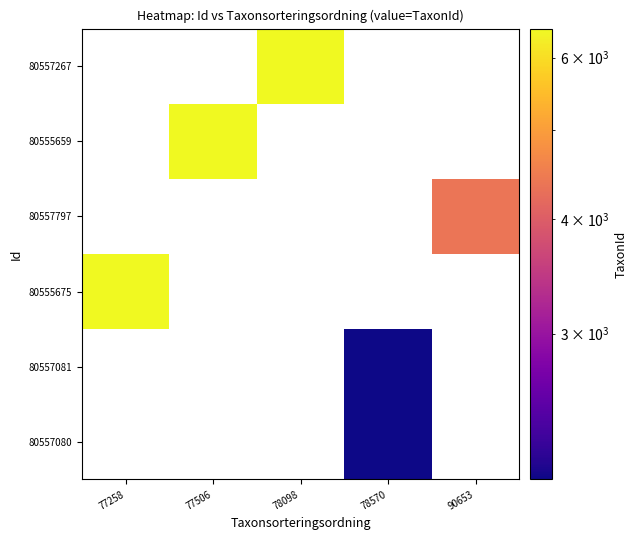

What is the sum of the 80555675 values at 77258 and 90653?

6446